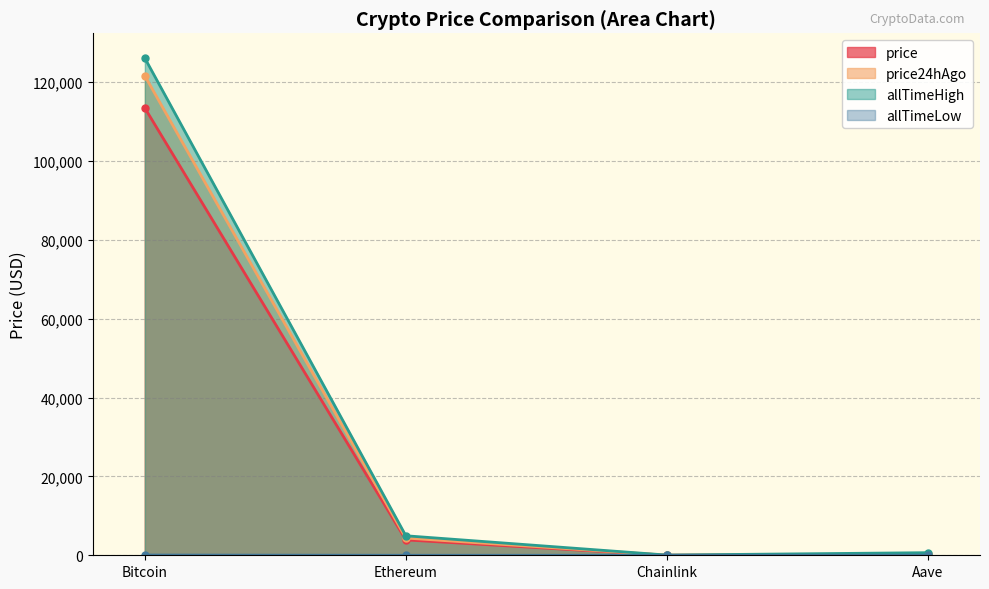

At Ethereum, list the series in order from largest to smallest.

allTimeHigh, price24hAgo, price, allTimeLow